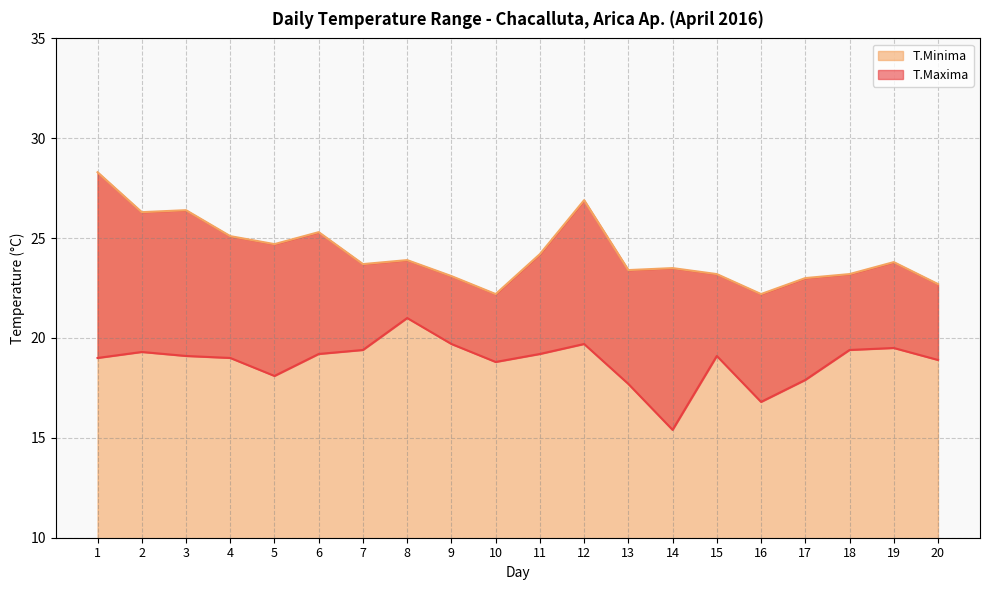

Is the value of T.Maxima at 17 greater than the value of T.Minima at 2?

No